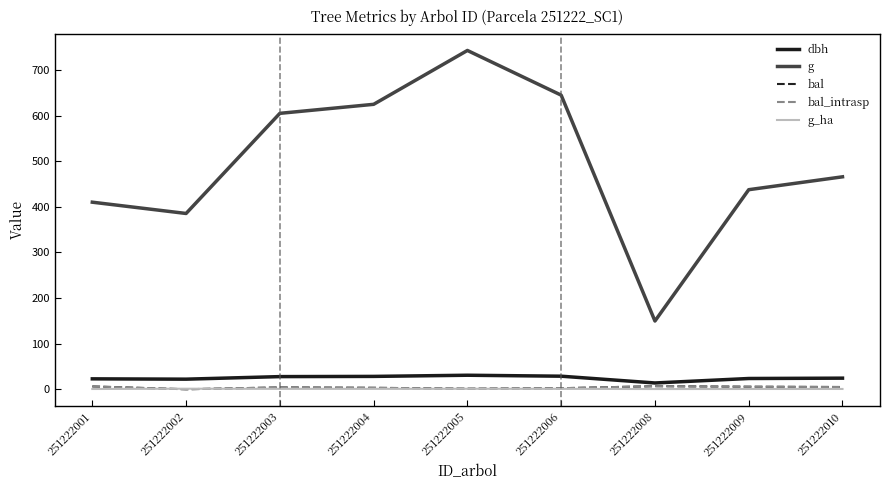

Does the chart display data point markers on the line(s)?

No